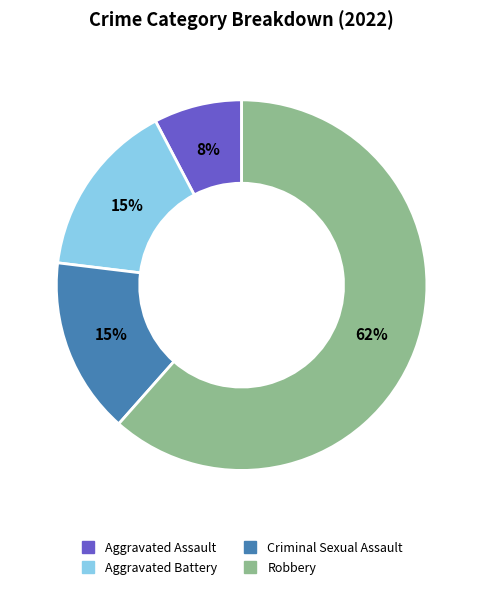

To the nearest percent, what percentage of the pie is Criminal Sexual Assault?

15%